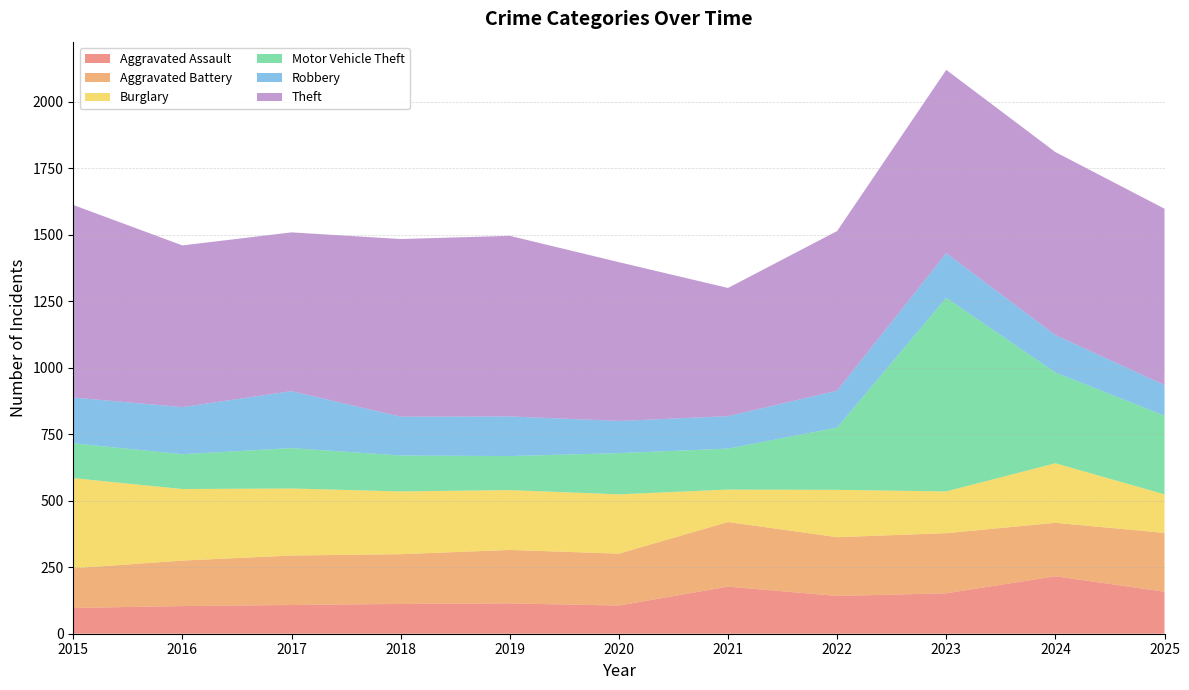

Reading left to right, extract all data points from this chart.

Aggravated Assault: 97	104	108	112	114	106	177	142	152	216	158
Aggravated Battery: 149	171	186	187	201	195	243	221	226	201	221
Burglary: 339	269	252	236	225	223	122	178	157	224	145
Motor Vehicle Theft: 131	131	152	135	128	155	154	234	728	341	296
Robbery: 172	177	214	146	149	121	122	139	168	141	115
Theft: 724	608	597	668	679	597	482	600	689	688	663